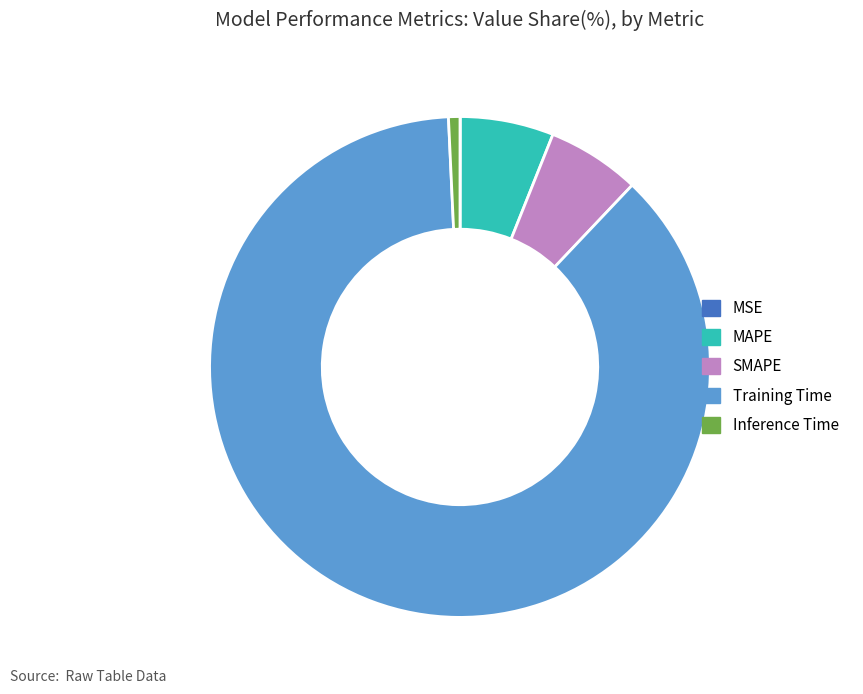

Which slice is the largest?

Training Time